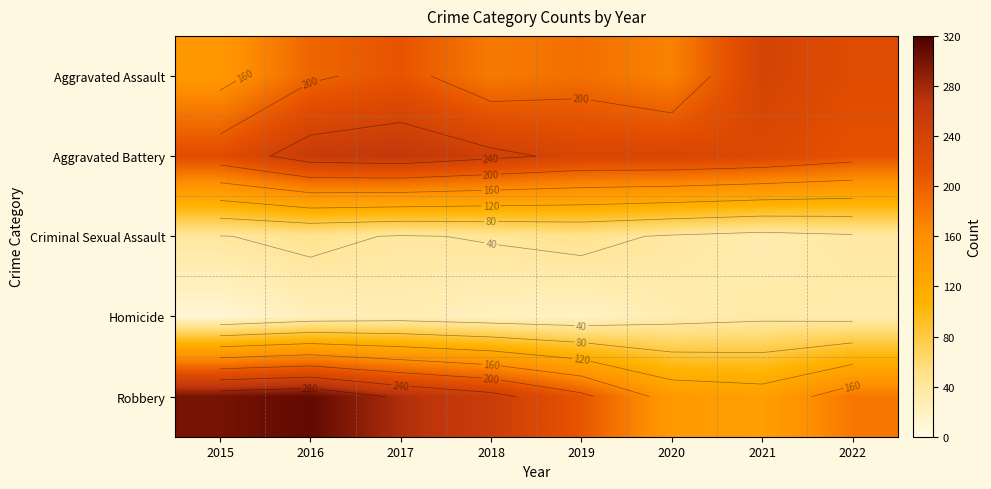

At which category is the sum across all series the highest?

2016